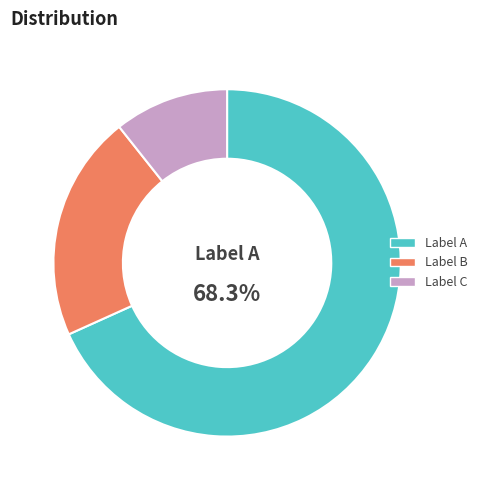

How many segments does this pie chart have?

3